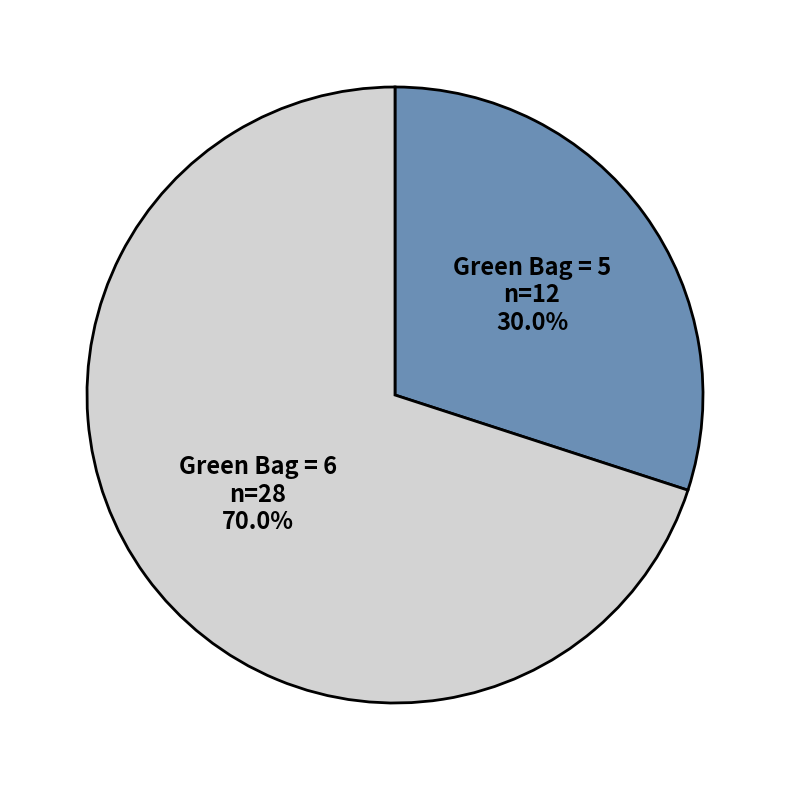

Does any single category account for the majority?

Yes